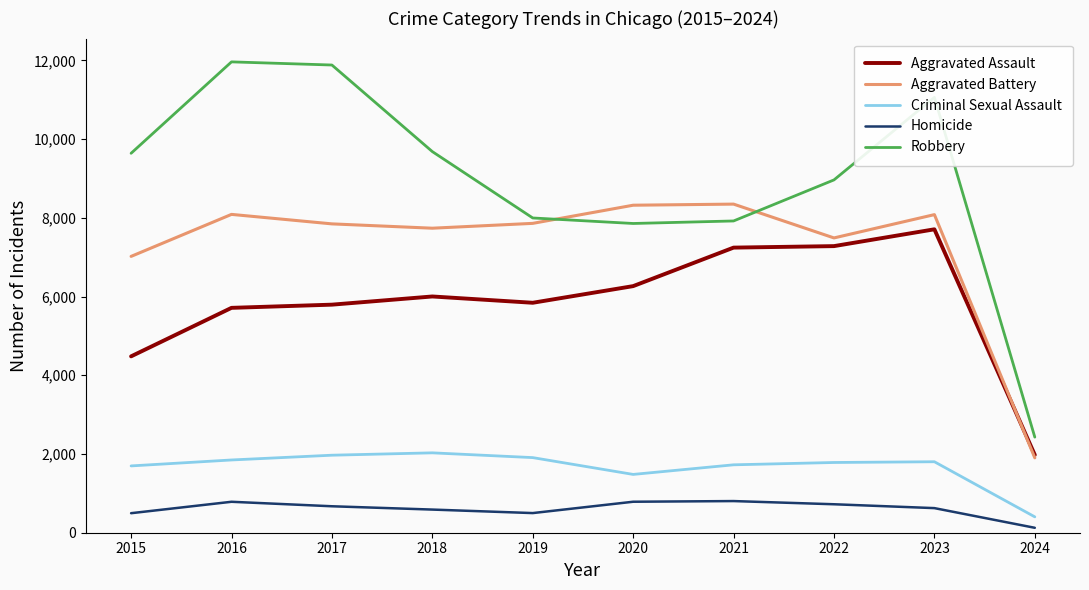

At which label is Aggravated Assault closest to 4841?

2015